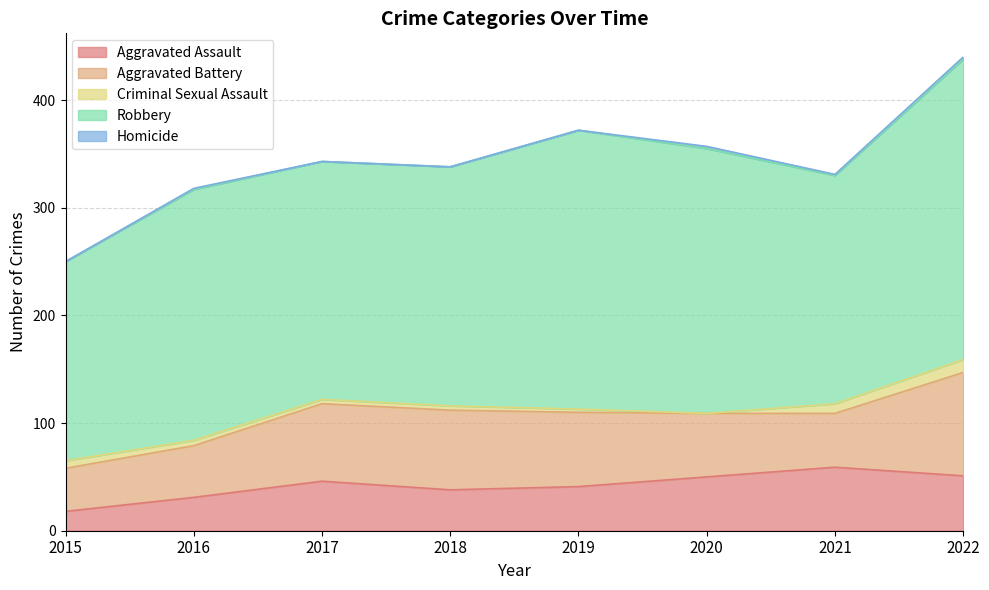

Reading left to right, transcribe all the data shown in this chart.

Aggravated Assault: 18	31	46	38	41	50	59	51
Aggravated Battery: 40	48	72	74	69	59	50	96
Criminal Sexual Assault: 7	5	4	4	3	0	9	12
Robbery: 185	233	221	222	259	246	212	279
Homicide: 0	1	0	0	0	2	1	2